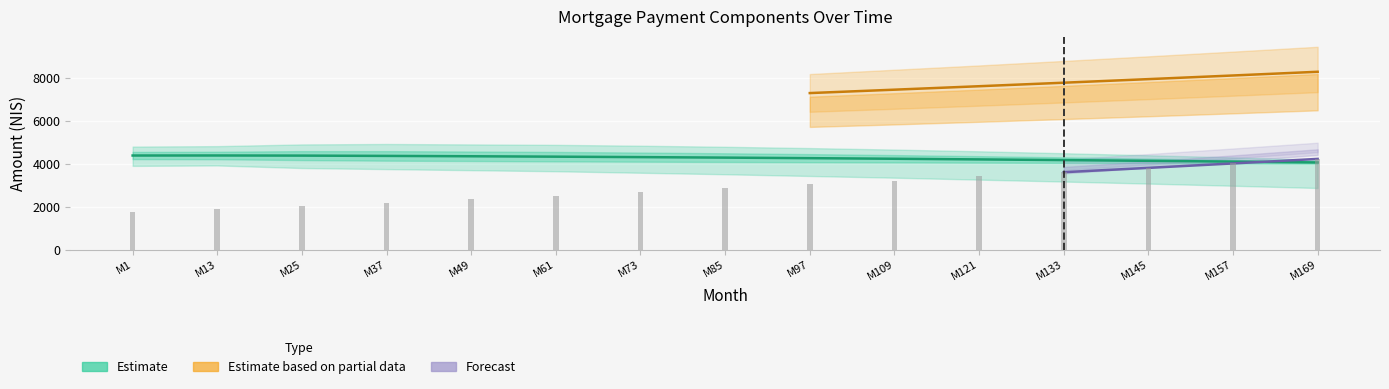

What is the value of the capital bar at the 3rd from the left?

2021.6